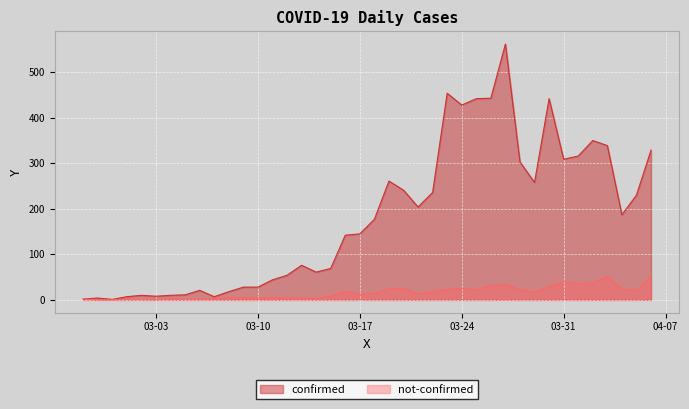

What is the average value of the not-confirmed series?

16